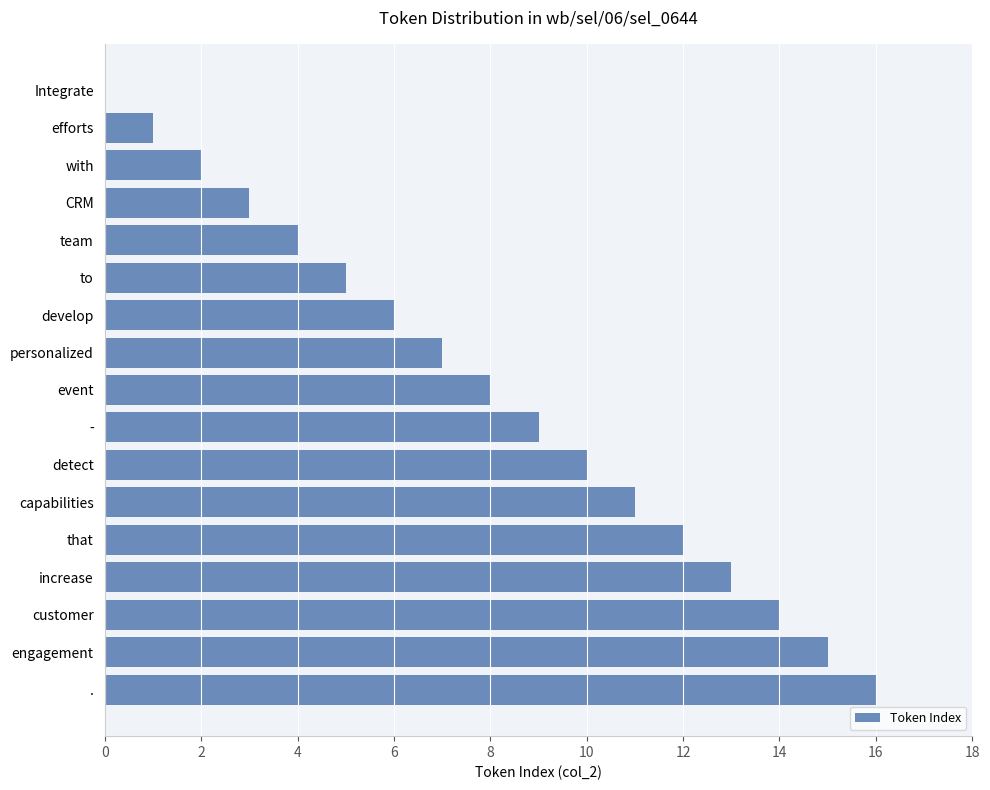

What is the sum of all values?

136